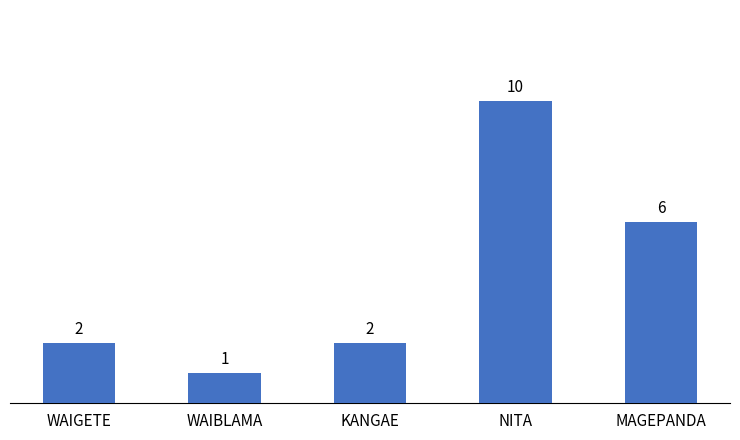

What is the label of the 1st bar from the right?

MAGEPANDA